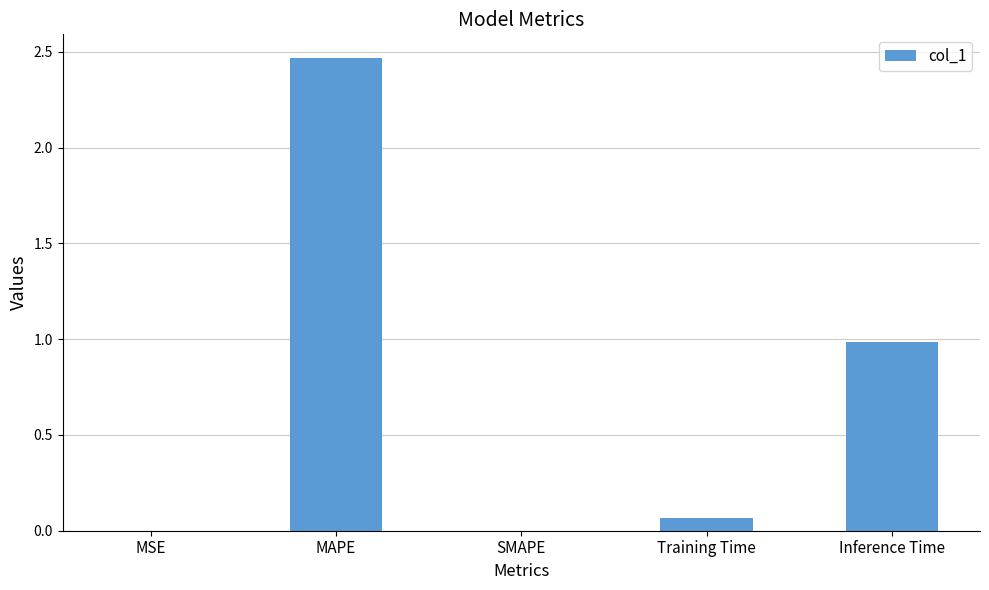

At which category does the chart reach its peak across all series?

MAPE